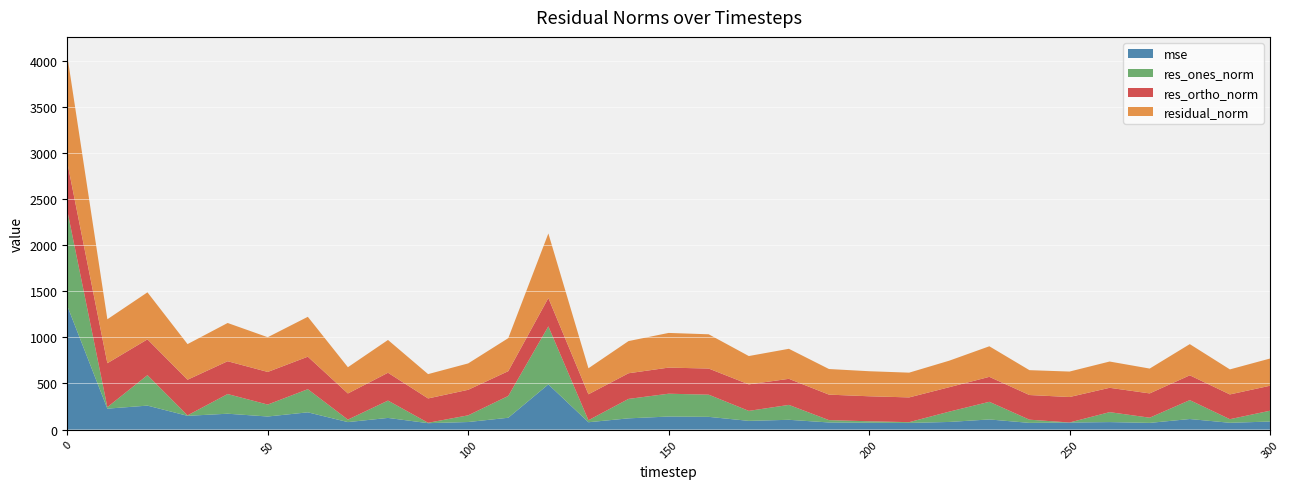

Reading left to right, extract all data points from this chart.

mse: 1340.4	226.8	259.7	149.1	171.9	141.7	186.9	81.0	126.3	69.5	81.8	128.1	489.8	79.5	121.7	141.3	137.9	94.3	105.9	77.0	73.7	72.0	82.7	109.8	72.6	76.2	81.1	72.5	114.3	73.6	87.0
res_ones_norm: 1033.6	16.5	330.0	5.0	213.2	129.3	250.8	26.9	187.8	4.2	72.6	236.4	628.7	21.7	210.7	247.4	240.2	108.3	161.5	25.2	16.3	8.3	111.6	191.2	34.7	0.6	107.8	56.4	204.9	38.9	117.3
res_ortho_norm: 521.6	476.0	388.3	386.1	355.6	353.5	352.1	283.3	301.7	263.7	276.7	268.6	307.4	281.1	277.9	282.9	283.2	287.3	282.5	276.4	271.0	268.2	265.0	270.6	267.2	276.0	263.7	263.2	268.9	268.4	270.6
residual_norm: 1157.8	476.3	509.6	386.1	414.6	376.4	432.3	284.6	355.4	263.7	286.0	357.9	699.8	282.0	348.8	375.9	371.4	307.0	325.4	277.6	271.5	268.4	287.5	331.3	269.5	276.0	284.9	269.2	338.1	271.2	294.9